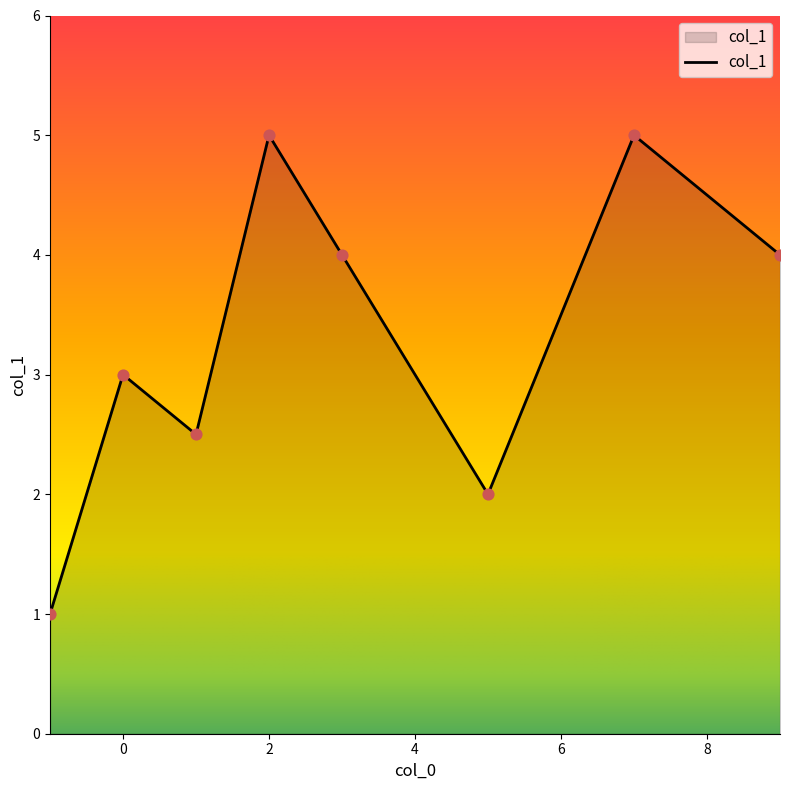

True or false: there are more than 2 points higher than both neighbors.

True